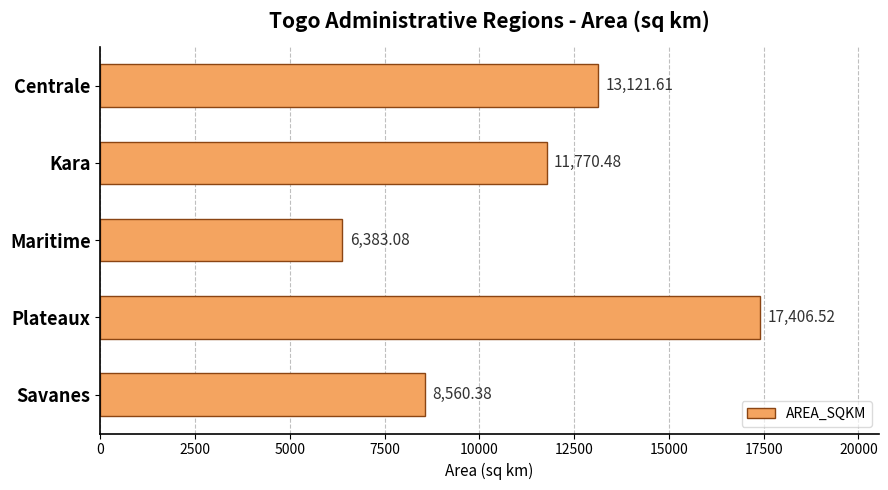

Approximately how many times larger is the value at Savanes compared to Centrale?

0.7